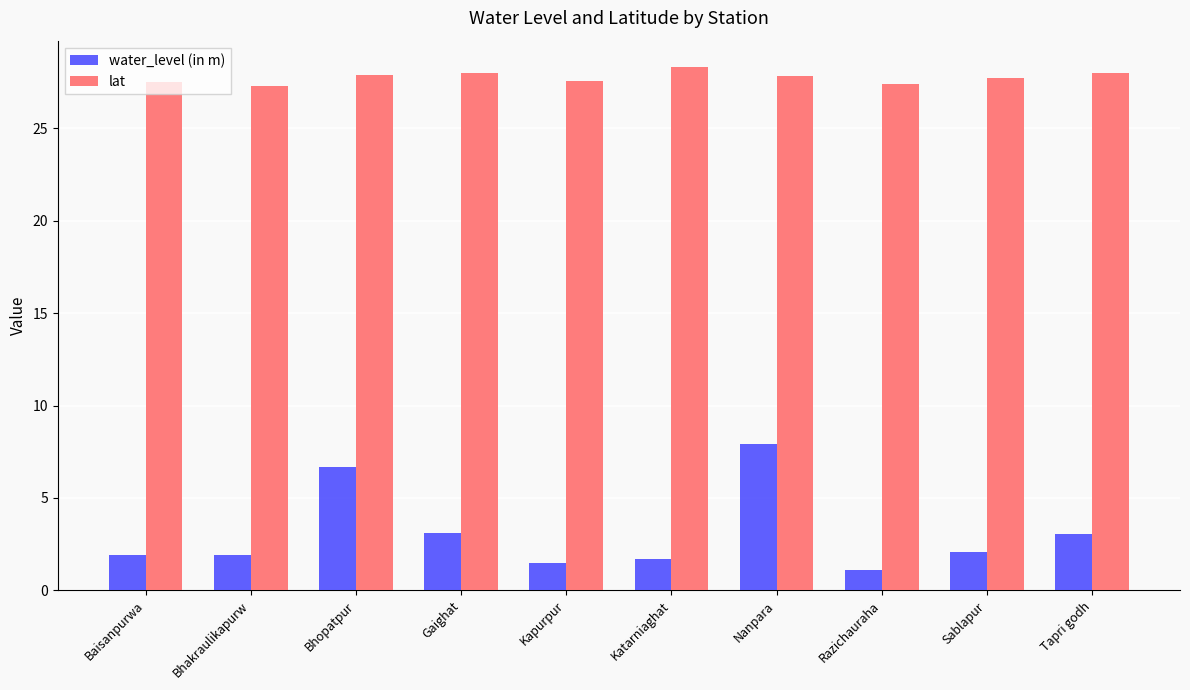

At Tapri godh, list the series in order from largest to smallest.

lat, water_level (in m)